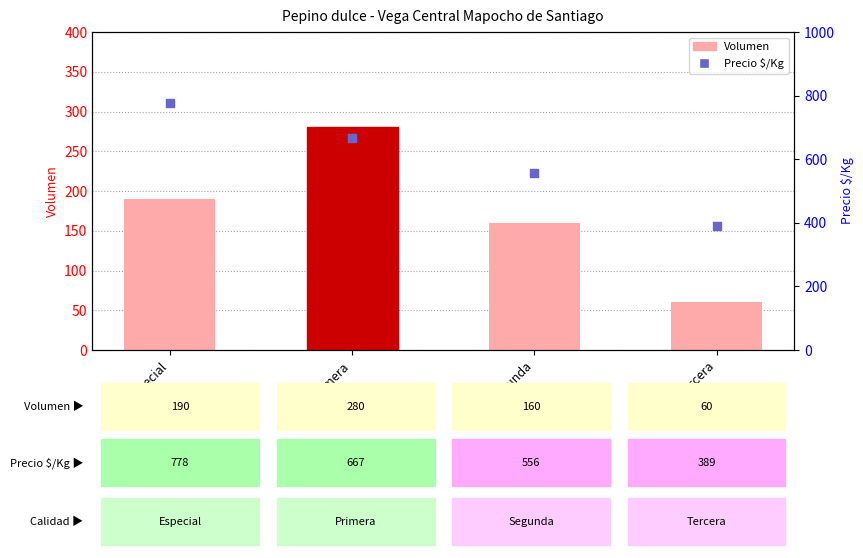

What is the total value across all series at Primera?

947